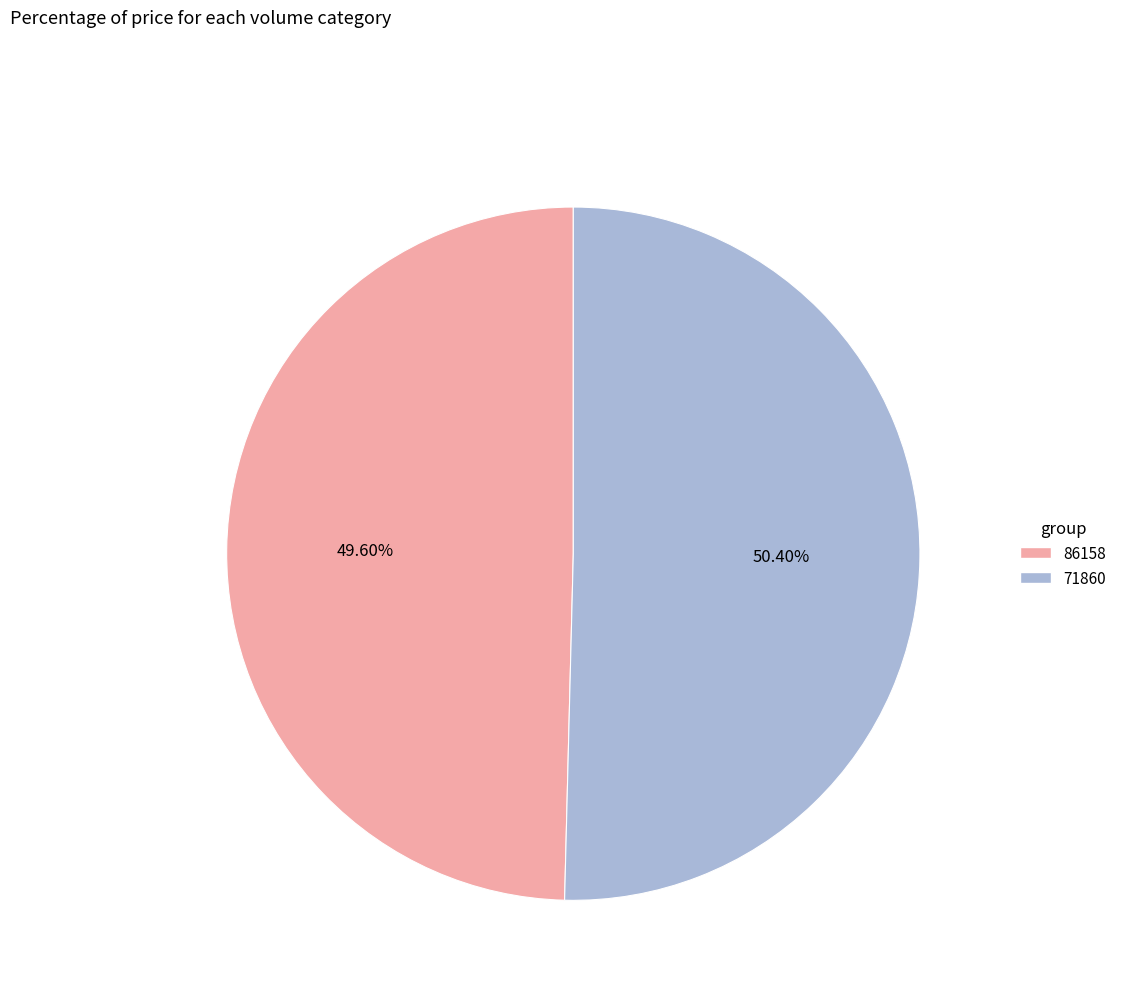

Is the sum of 86158 and 71860 greater than half?

Yes